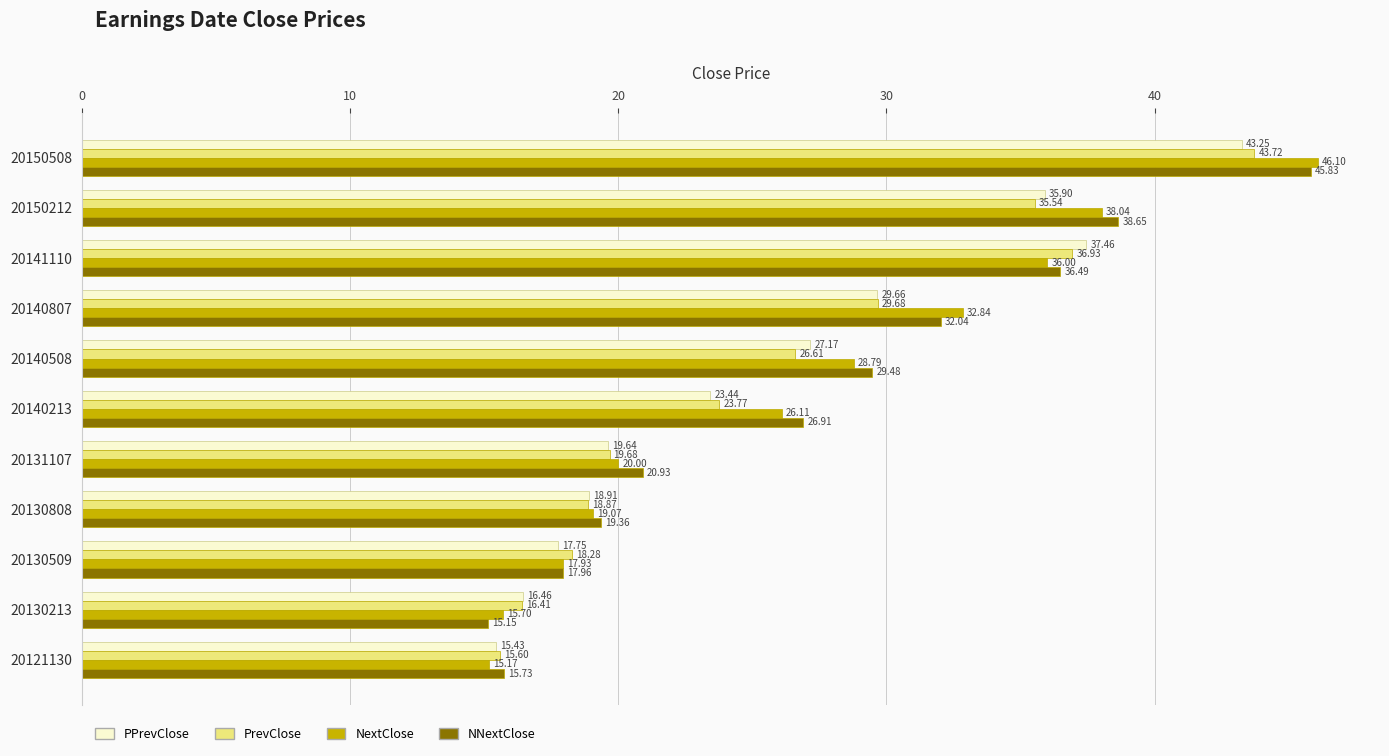

What is the sum of all PPrevClose values?

285.1